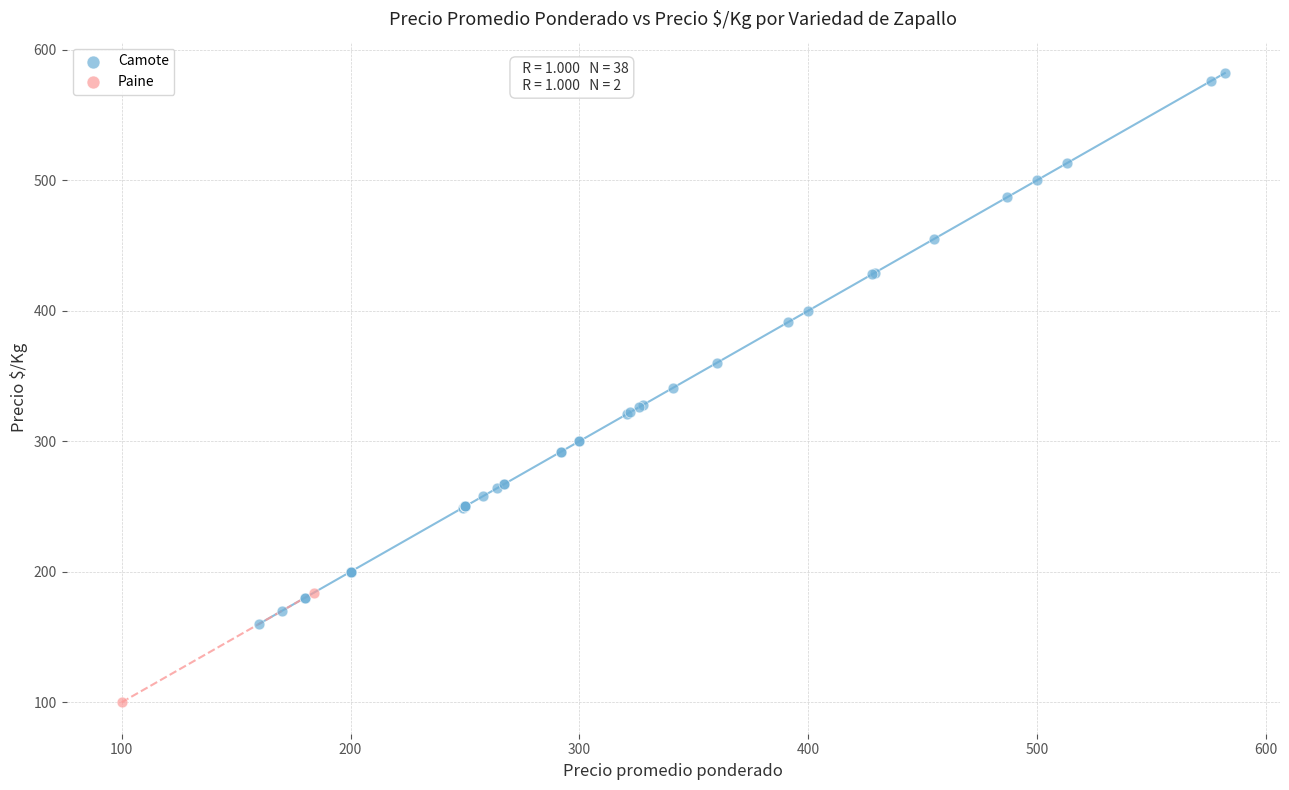

What are all the series names shown in the legend?

Camote, Paine